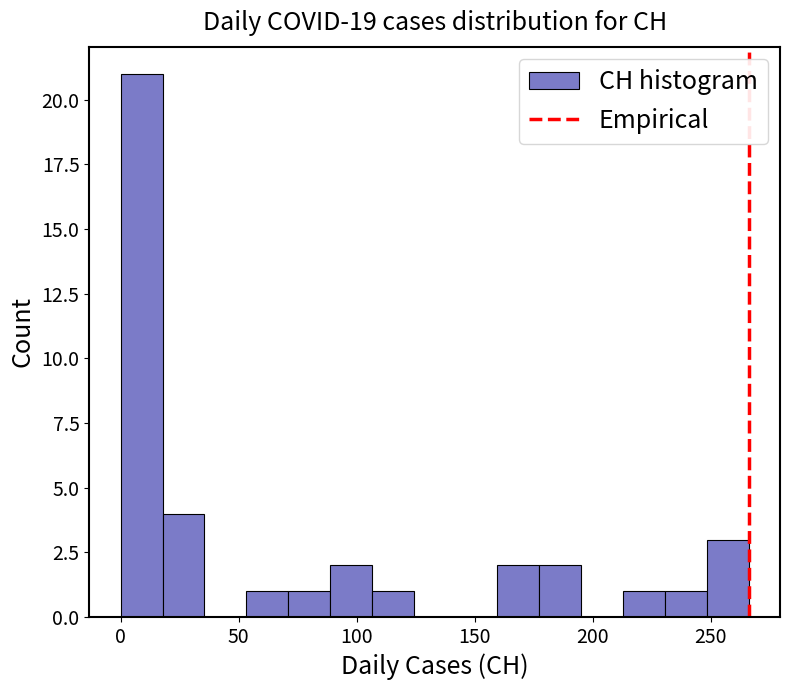

Around what value on the x-axis is the tallest bar? Give the approximate position of its centre, as read against the axis.

10